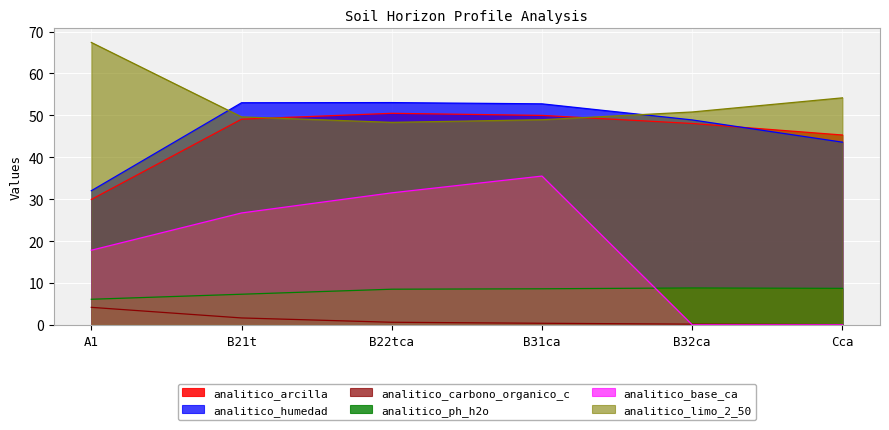

Which label corresponds to the largest value in the chart?

A1